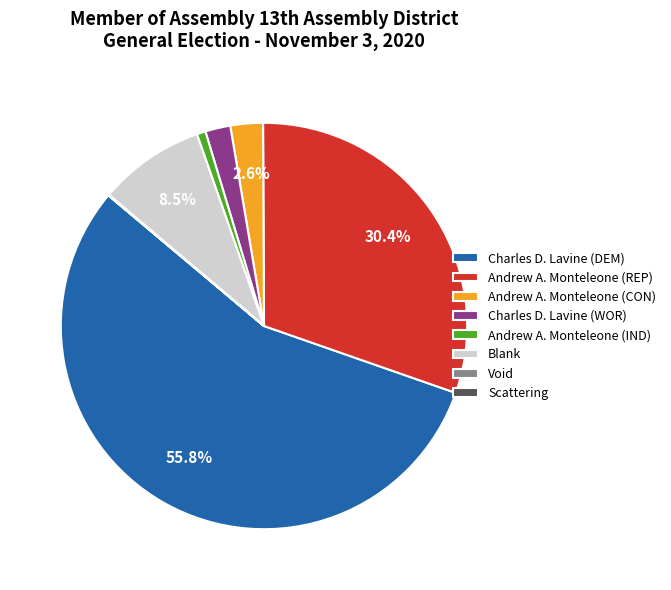

What percentage do Andrew A. Monteleone (REP) and Charles D. Lavine (DEM) together represent?

86.2%